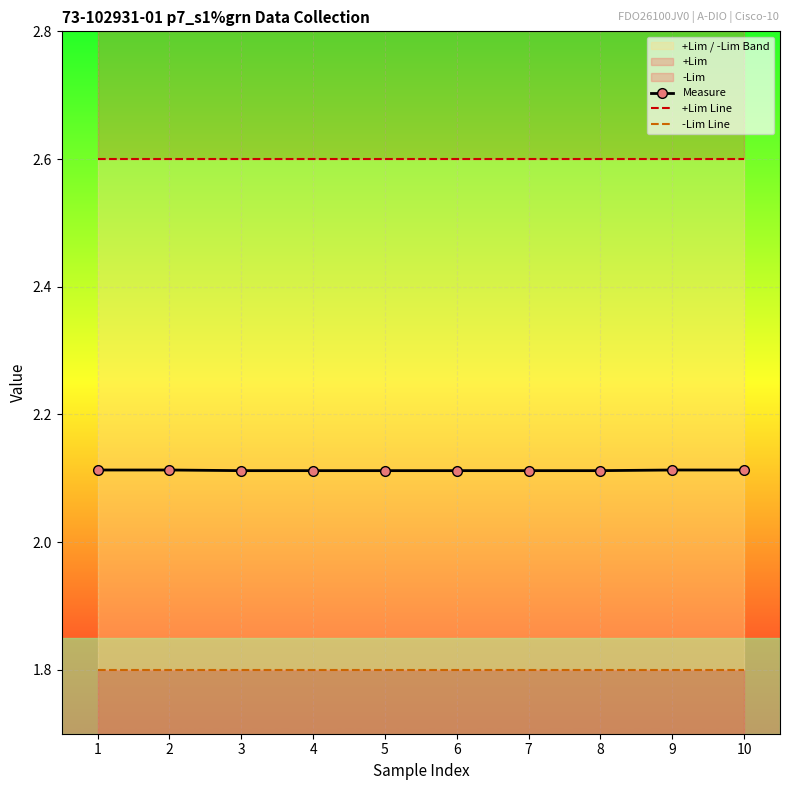

Reading left to right, list all the values displayed in this chart.

Measure: 2.1	2.1	2.1	2.1	2.1	2.1	2.1	2.1	2.1	2.1
+Lim Line: 2.6	2.6	2.6	2.6	2.6	2.6	2.6	2.6	2.6	2.6
-Lim Line: 1.8	1.8	1.8	1.8	1.8	1.8	1.8	1.8	1.8	1.8